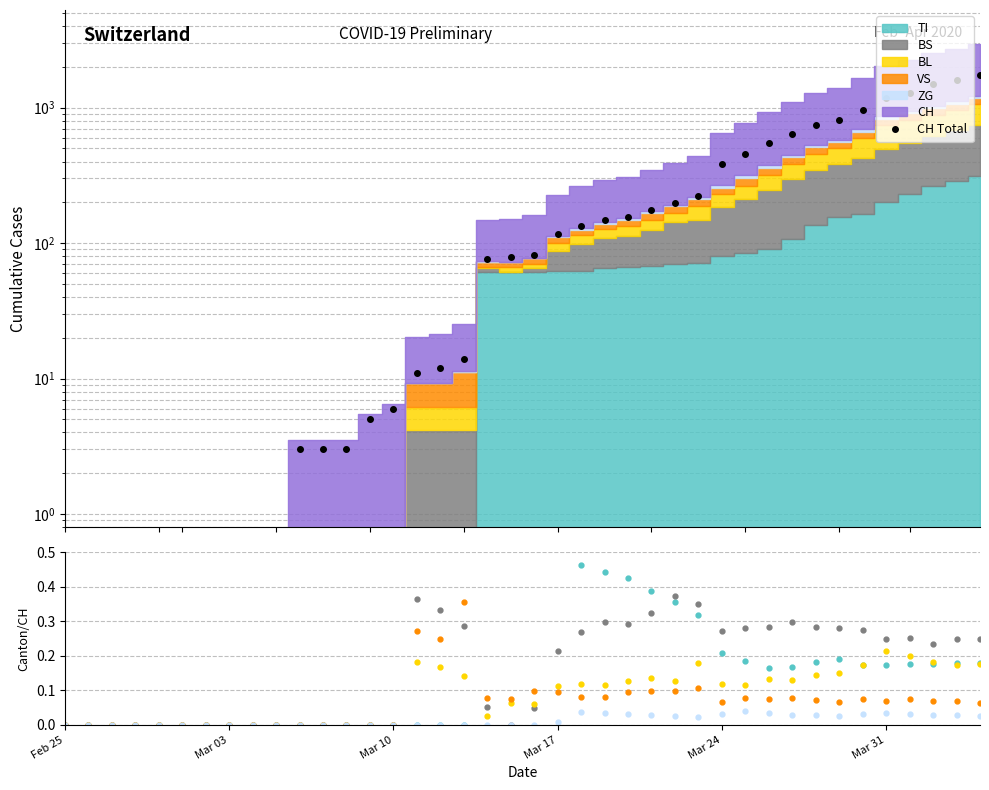

What is the difference between the second highest and minimum values in the CH Total series?

1598.9